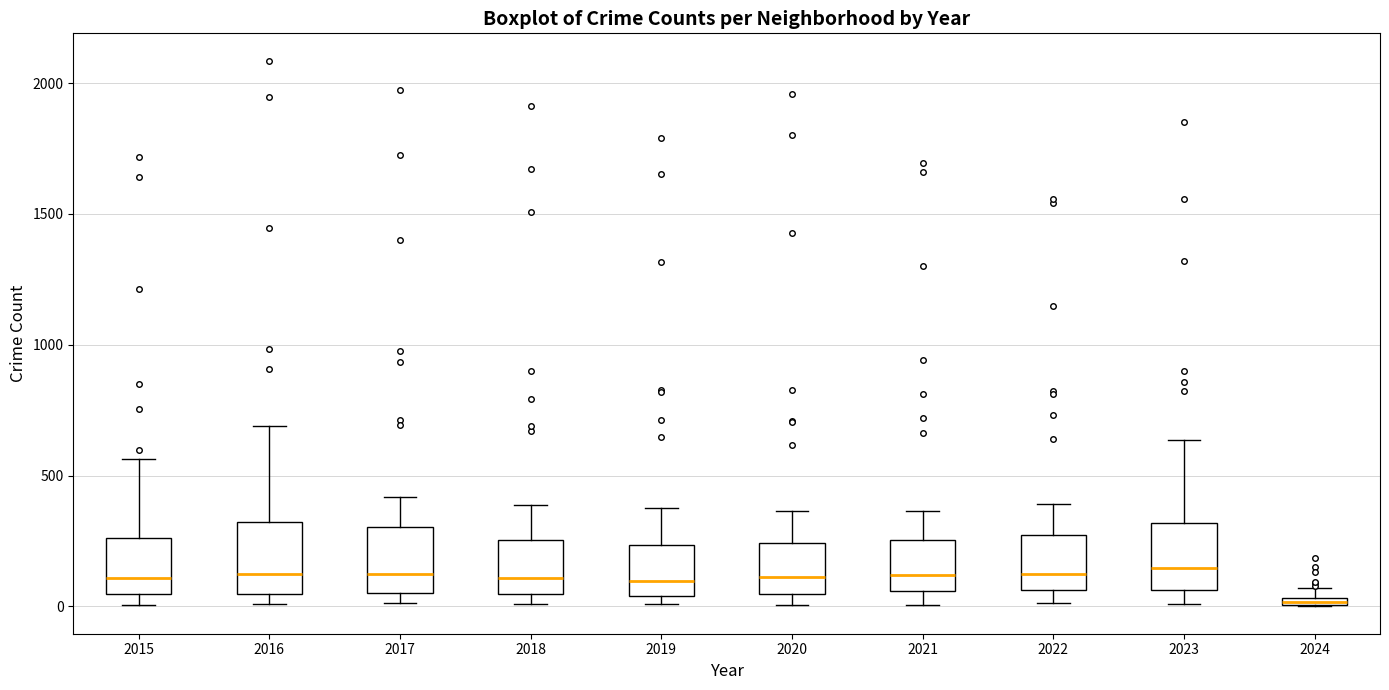

Where is the lower edge of the box at x = 2016 on the y-axis? The values are not printed on the chart, so give them approximately, as read against the axis.

50